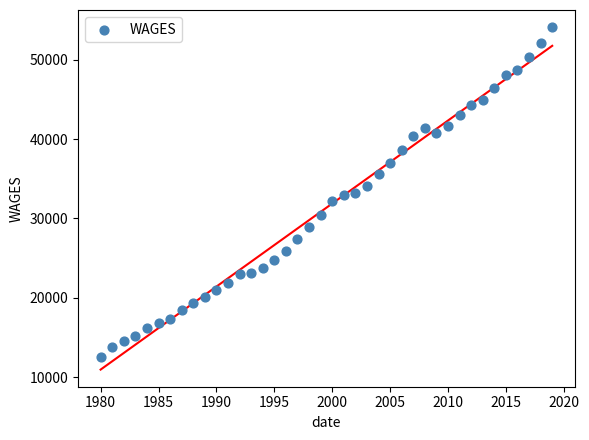

What is the range of X values (max minus min)?

39.0